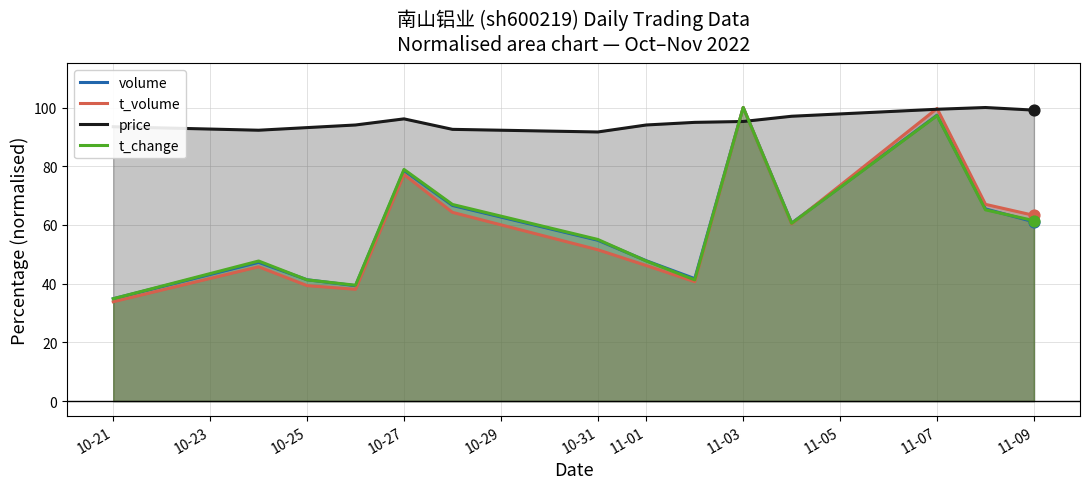

What is the total value across all series at 10-21?

197.0